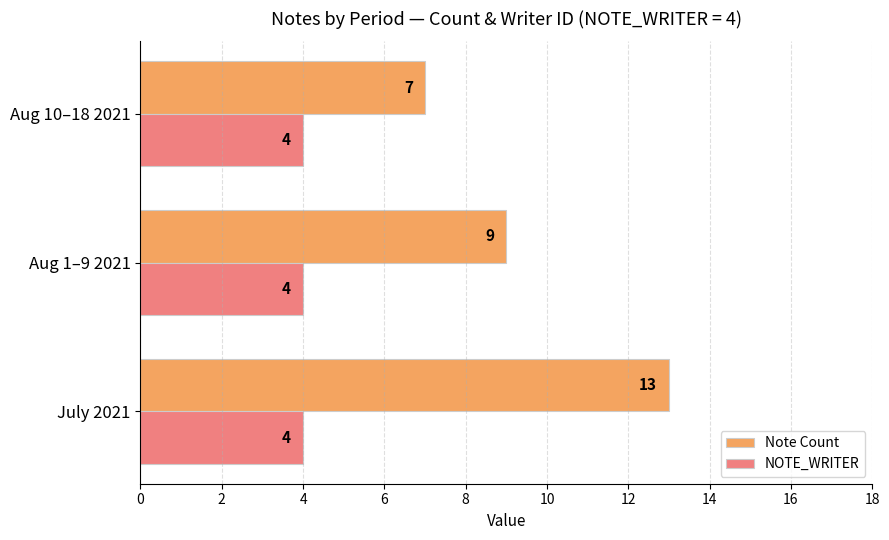

Is it true that NOTE_WRITER equals 4 at July 2021?

True